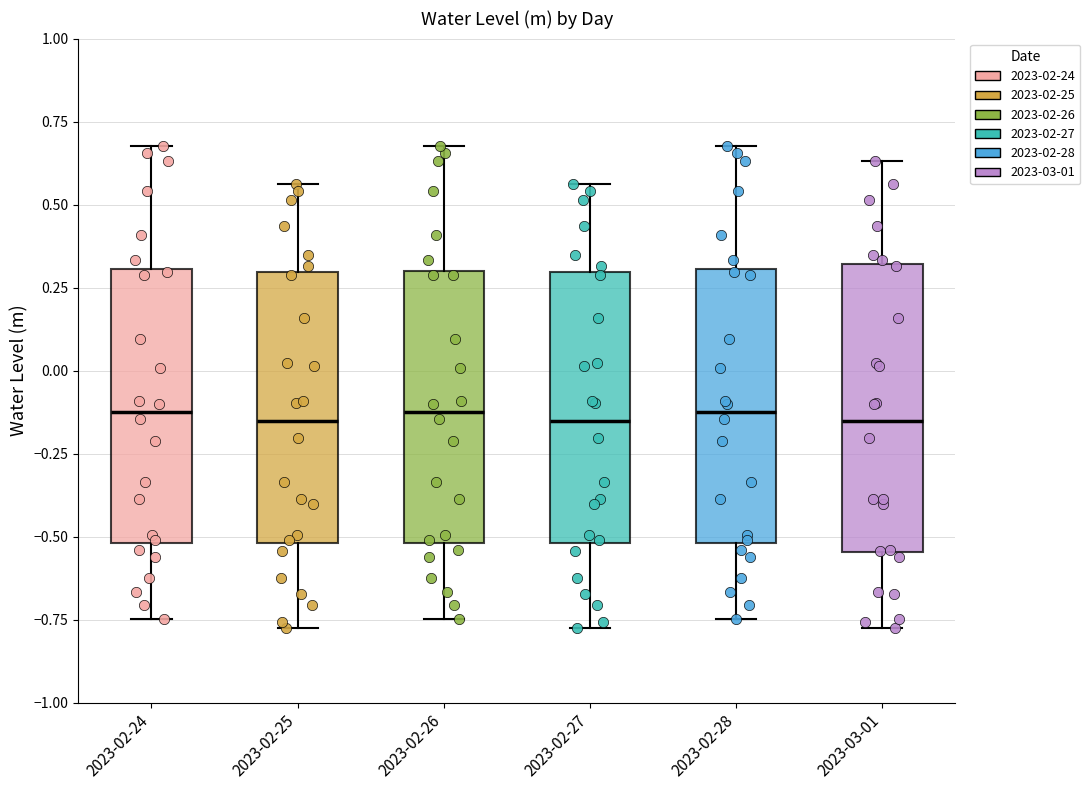

Reading left to right, transcribe this box plot: for each box, give where its median line is, the range the box spans, and where its two whiskers end, as read against the y-axis. The values are not printed on the chart, so give them approximately, as read against the axis.

2023-02-24: median -0.10, box -0.50 to 0.30, whiskers -0.75 to 0.70
2023-02-25: median -0.15, box -0.50 to 0.30, whiskers -0.75 to 0.55
2023-02-26: median -0.10, box -0.50 to 0.30, whiskers -0.75 to 0.70
2023-02-27: median -0.15, box -0.50 to 0.30, whiskers -0.75 to 0.55
2023-02-28: median -0.10, box -0.50 to 0.30, whiskers -0.75 to 0.70
2023-03-01: median -0.15, box -0.55 to 0.30, whiskers -0.75 to 0.65